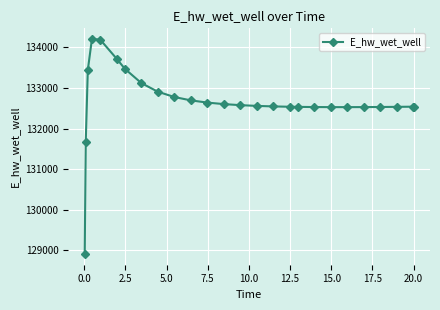

True or false: there are more than 0 points higher than both neighbors.

True